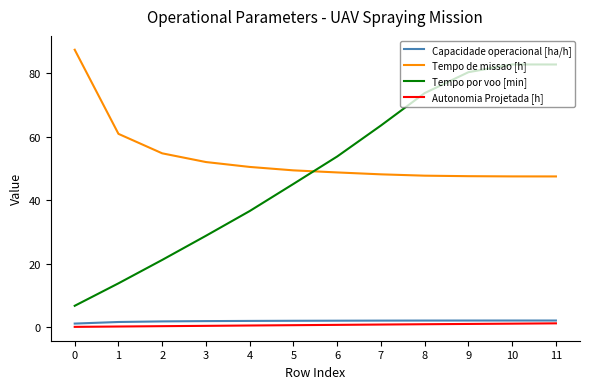

Does the chart display data point markers on the line(s)?

No